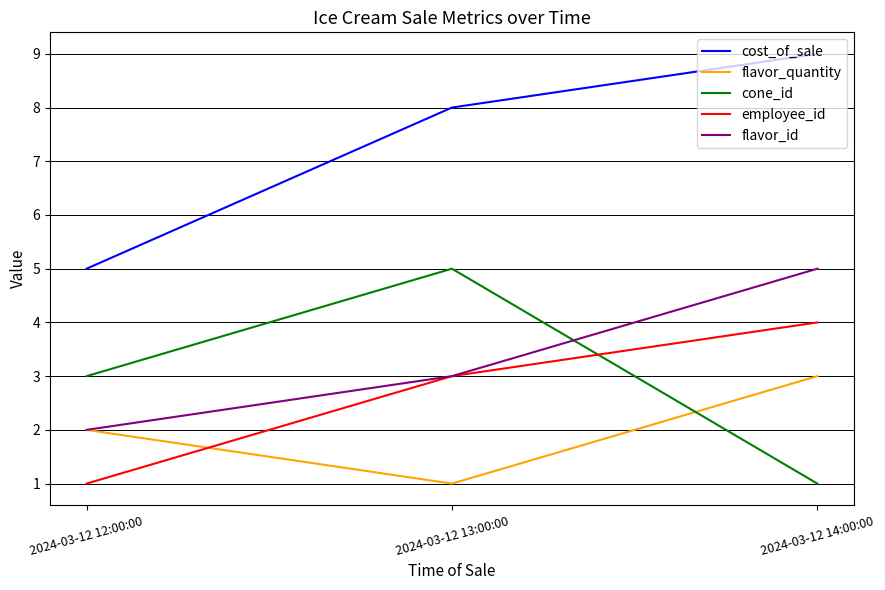

Reading right to left, extract all data points from this chart.

cost_of_sale: 9	8	5
flavor_quantity: 3	1	2
cone_id: 1	5	3
employee_id: 4	3	1
flavor_id: 5	3	2